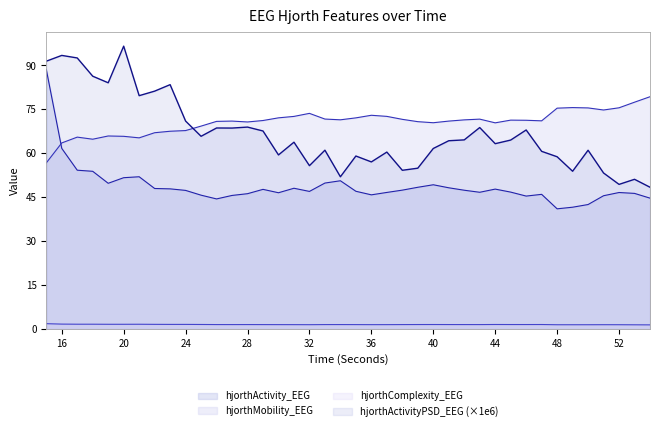

What is the sum of the hjorthActivity_EEG values at 52 and 18?

100.5